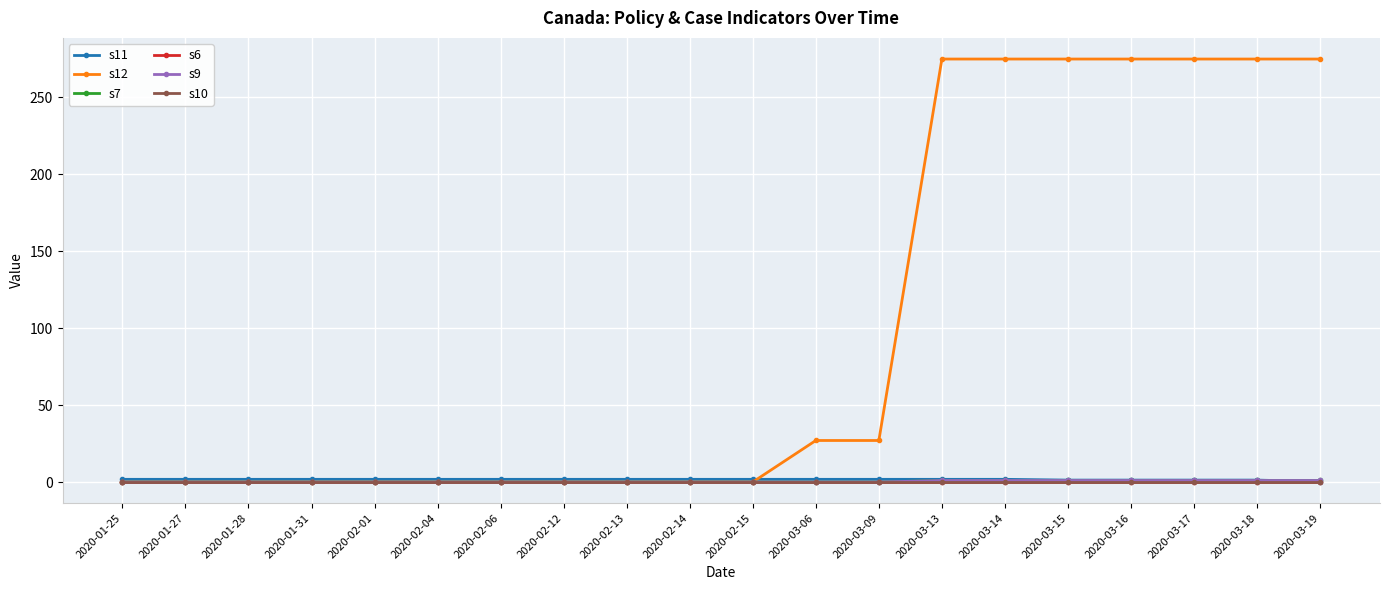

What is the label of the 13th point from the right?

2020-02-12